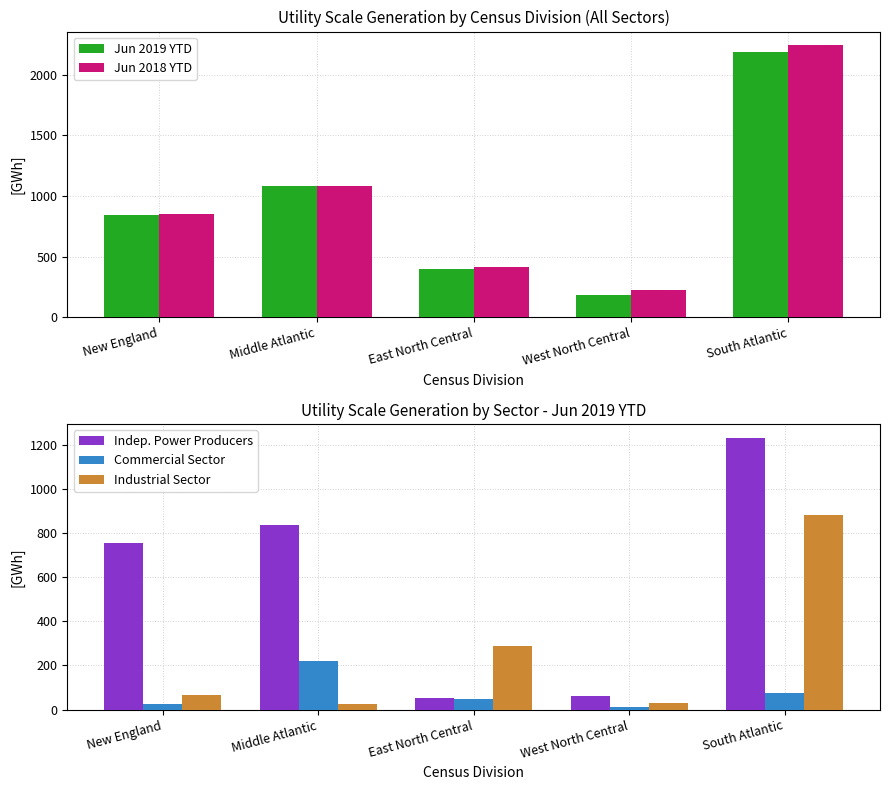

Reading left to right, extract all data points from this chart.

Jun 2019 YTD: New England=843	Middle Atlantic=1081	East North Central=401	West North Central=182	South Atlantic=2189
Jun 2018 YTD: New England=851	Middle Atlantic=1084	East North Central=415	West North Central=223	South Atlantic=2242
Indep. Power Producers: New England=753	Middle Atlantic=834	East North Central=52	West North Central=62	South Atlantic=1232
Commercial Sector: New England=26	Middle Atlantic=222	East North Central=48	West North Central=10	South Atlantic=75
Industrial Sector: New England=64	Middle Atlantic=25	East North Central=290	West North Central=28	South Atlantic=883